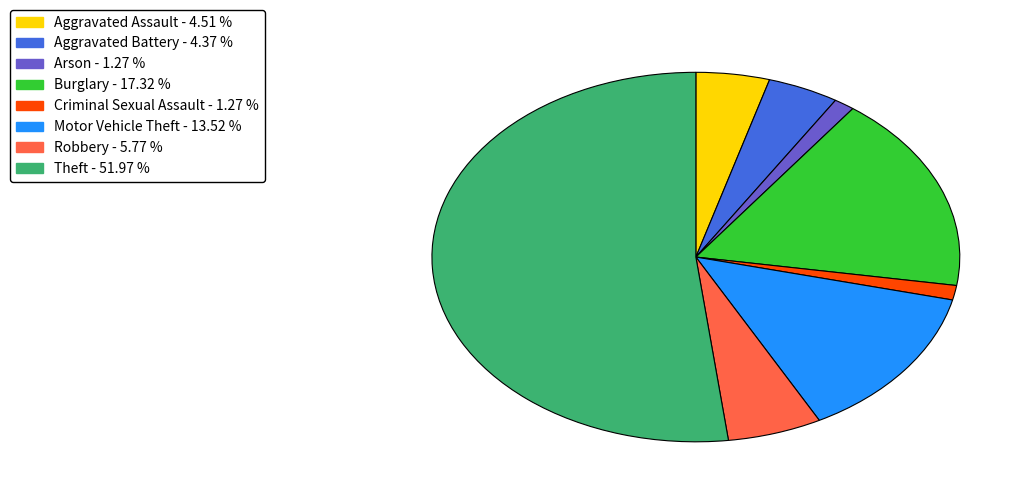

Approximately how many times larger is the value at Aggravated Assault compared to Aggravated Battery?

1.0